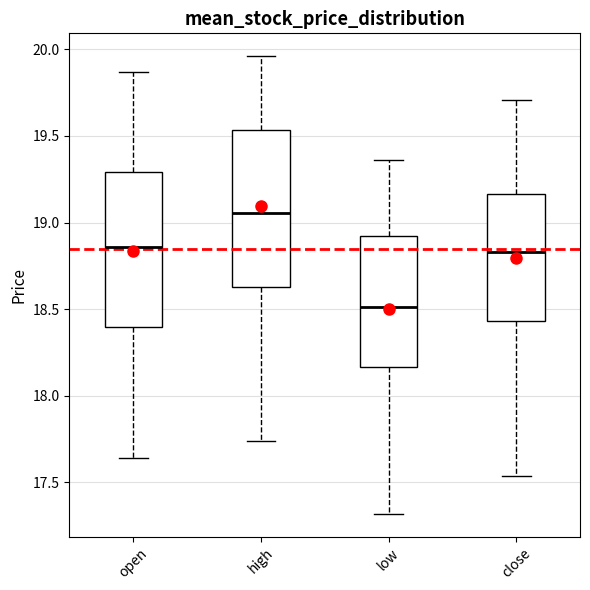

Reading left to right, read every box against the y-axis: the position of its median line, the range the box covers, and the ends of its whiskers. The values are not printed on the chart, so give them approximately, as read against the axis.

open: median 18.85, box 18.40 to 19.30, whiskers 17.65 to 19.85
high: median 19.05, box 18.65 to 19.55, whiskers 17.75 to 19.95
low: median 18.50, box 18.15 to 18.95, whiskers 17.30 to 19.35
close: median 18.85, box 18.45 to 19.15, whiskers 17.55 to 19.70